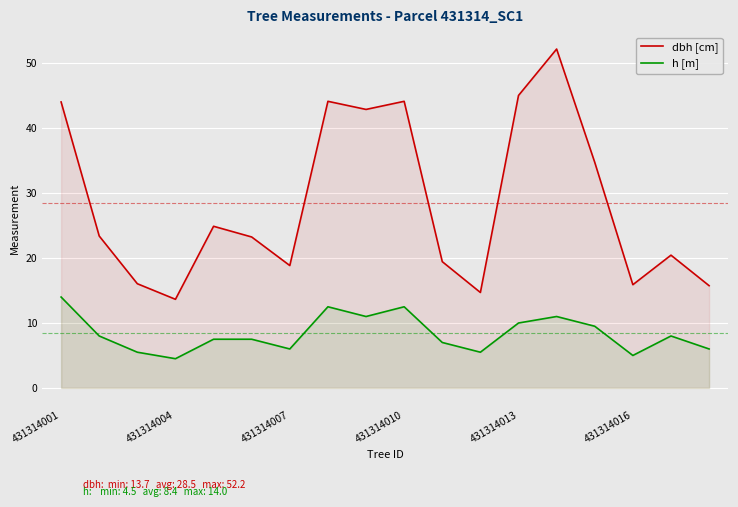

Which series has the largest total across all categories?

dbh [cm]